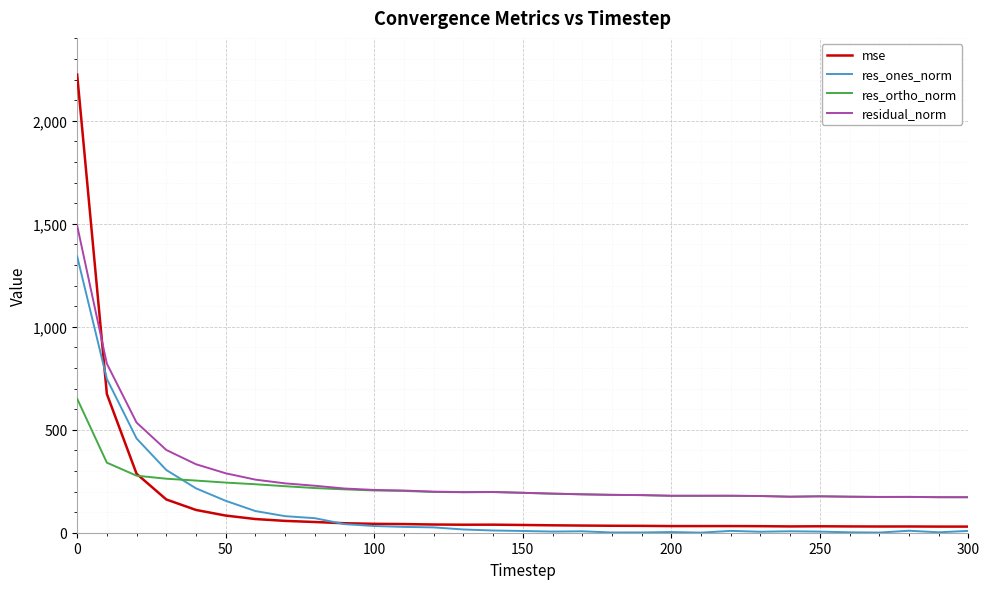

What is the minimum value for residual_norm?

172.5